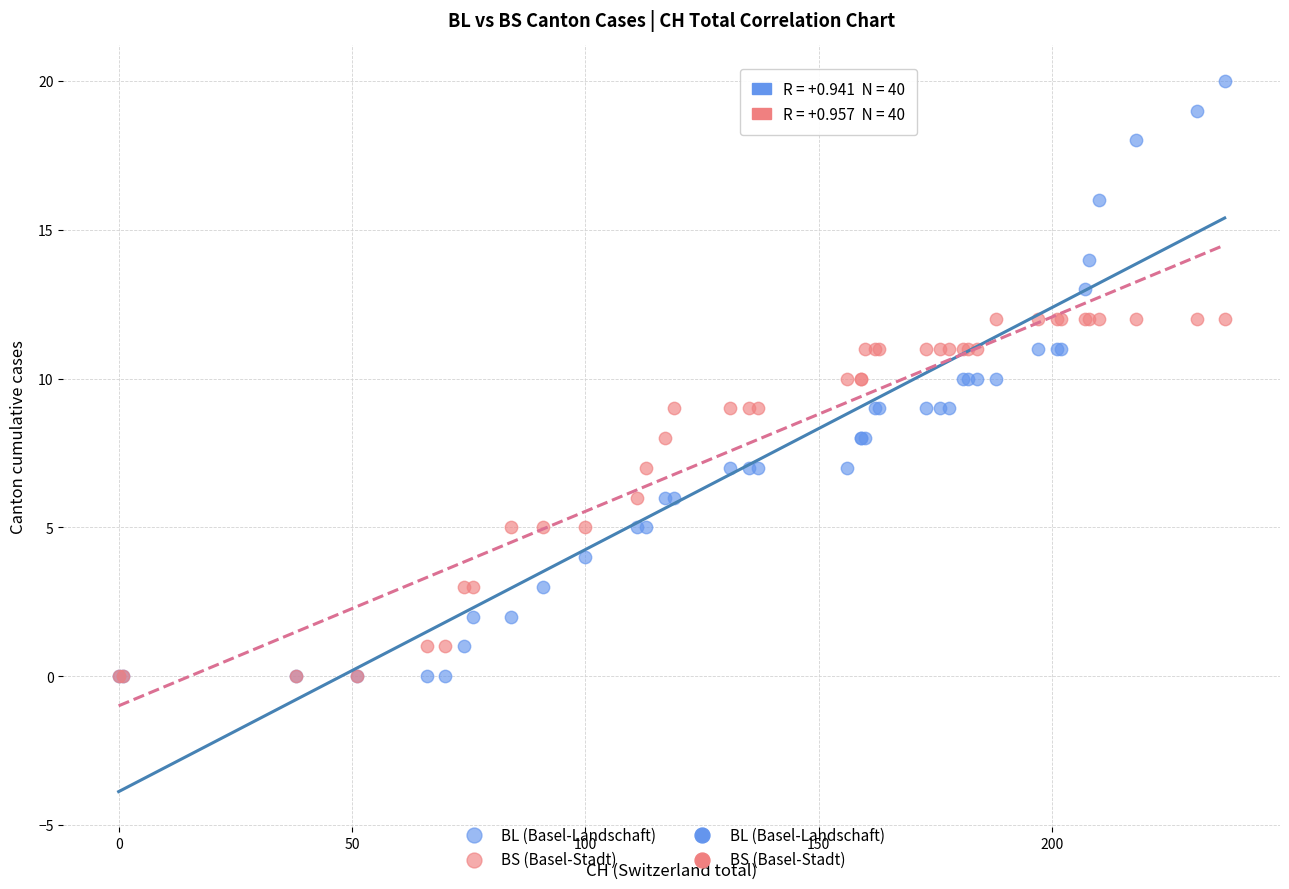

Which series contains the highest Y value?

BL (Basel-Landschaft)